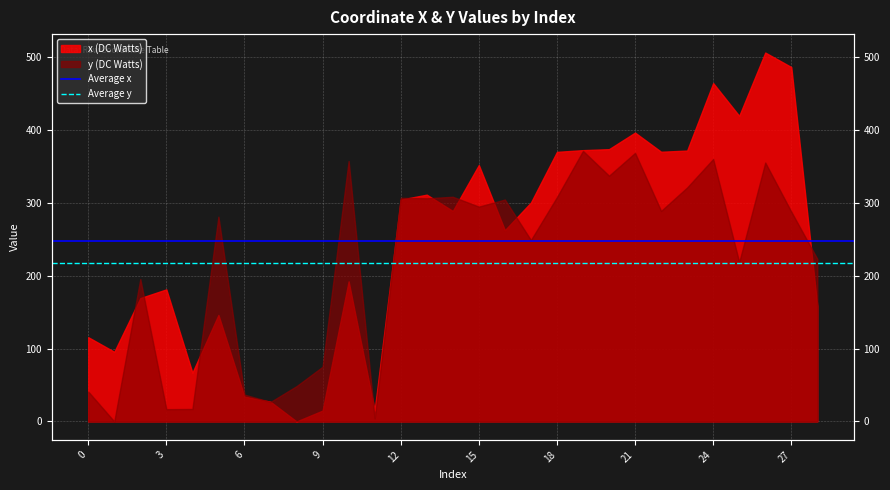

Rank the series by their average value, from lowest to highest.

Average y, Average x